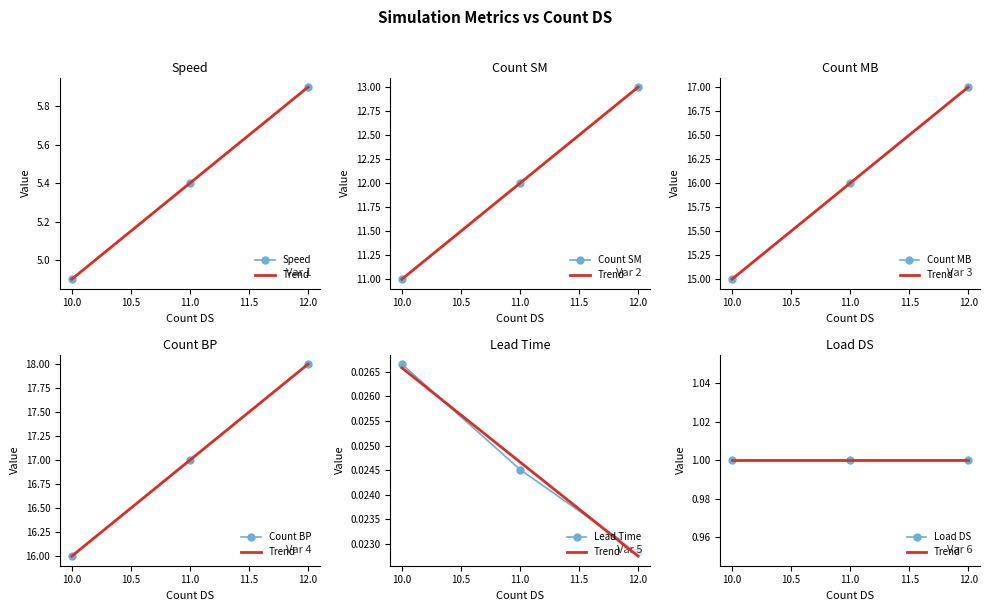

Where does the Count BP series first go above 17?

12